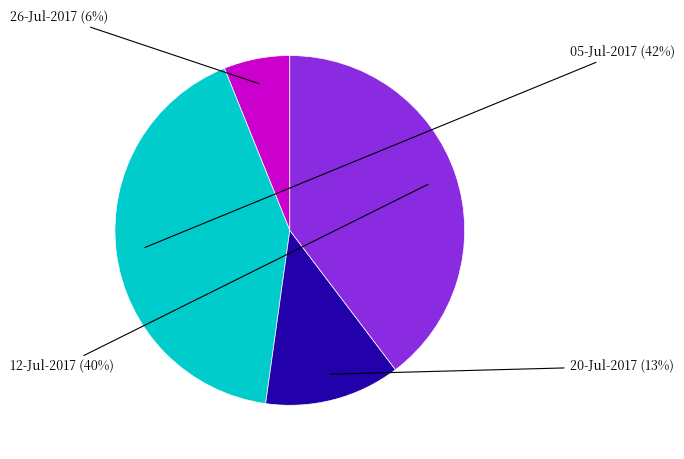

How many slices are in this pie chart?

4